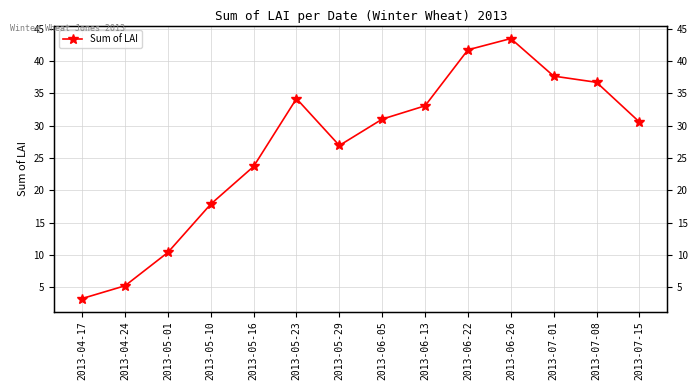

What is the sum of the values at 2013-05-29 and 2013-07-01?

64.6